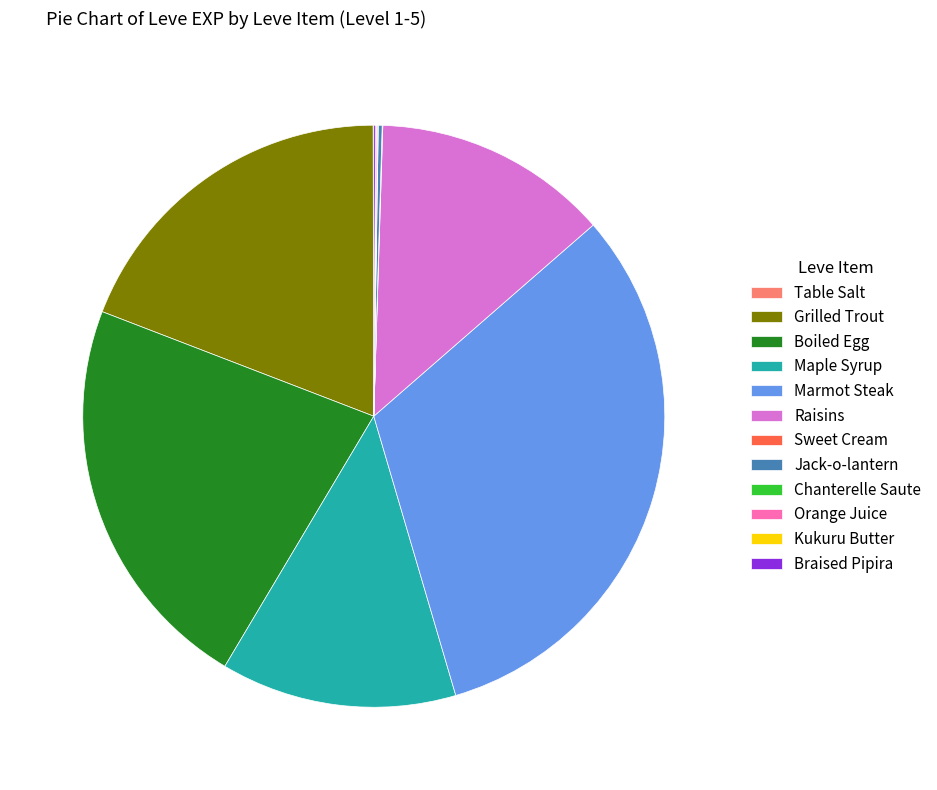

Is it true that Marmot Steak is 32% of the pie?

True